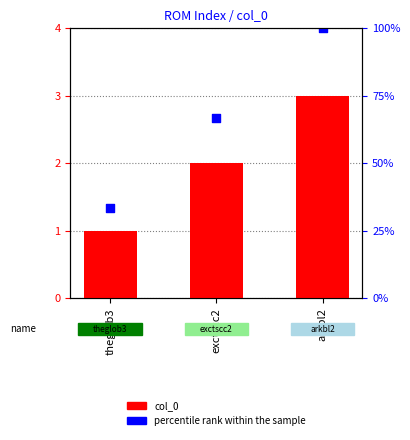

What are all the series names shown in the legend?

col_0, percentile rank within the sample